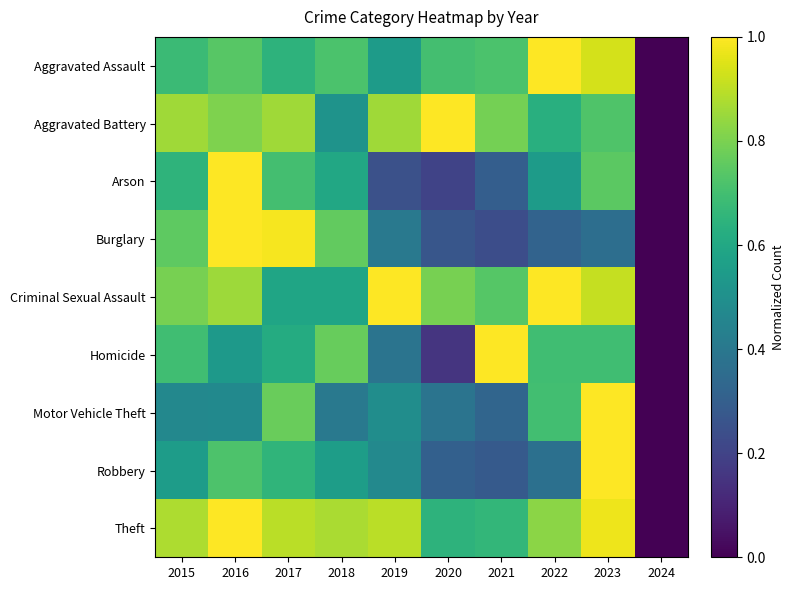

What is the difference between the highest and lowest values at 2023?

0.6